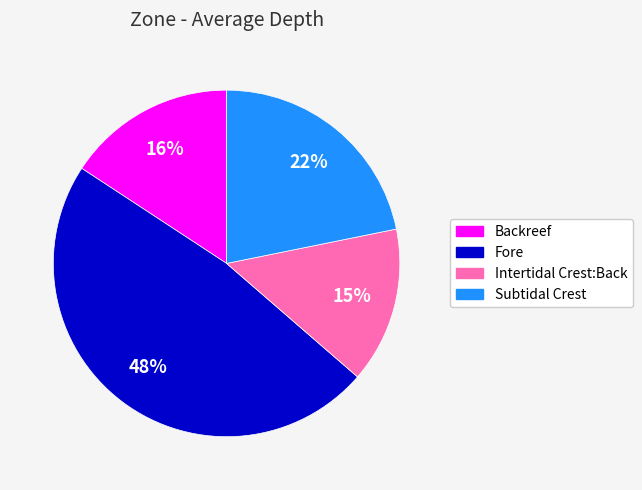

To the nearest percent, what is the difference between the largest and smallest slice percentages?

33%